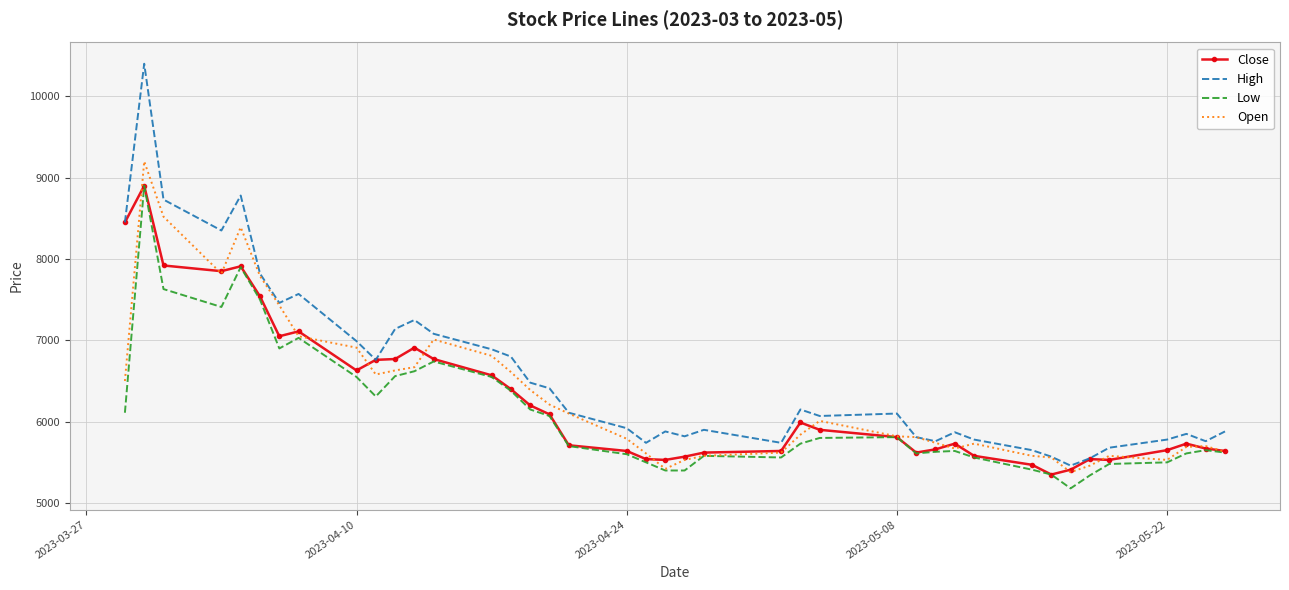

Which series has the widest spread of values?

High